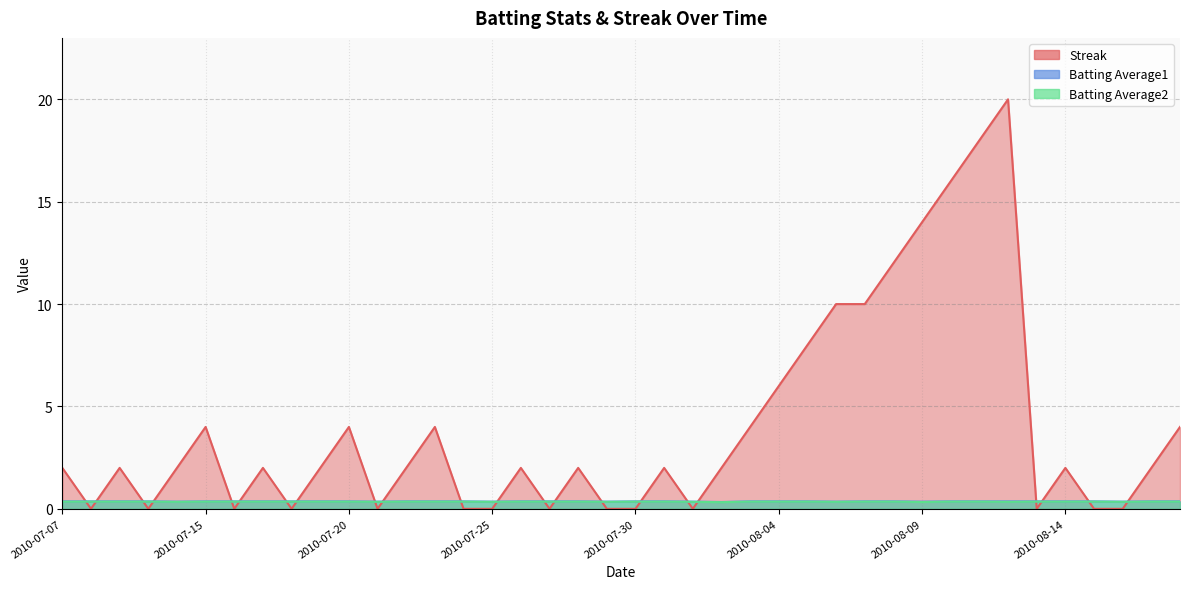

What position from the left is 2010-08-07?

29